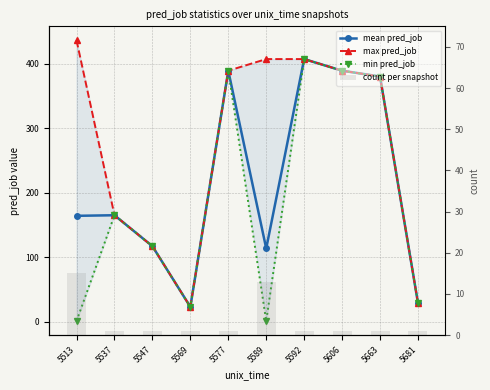

What is the value of the mean pred_job bar at the 2nd from the left?

165.0